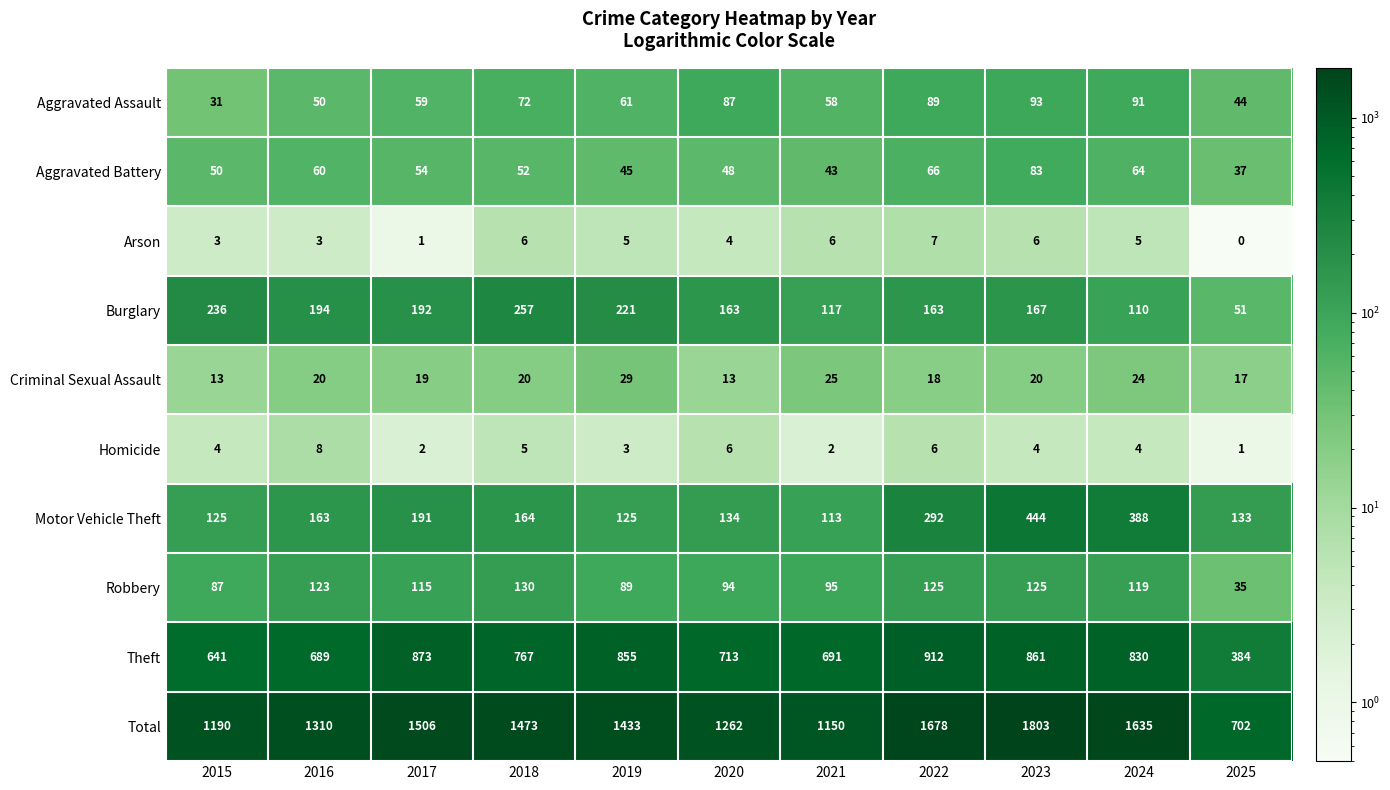

What is the minimum value shown in the chart?

0